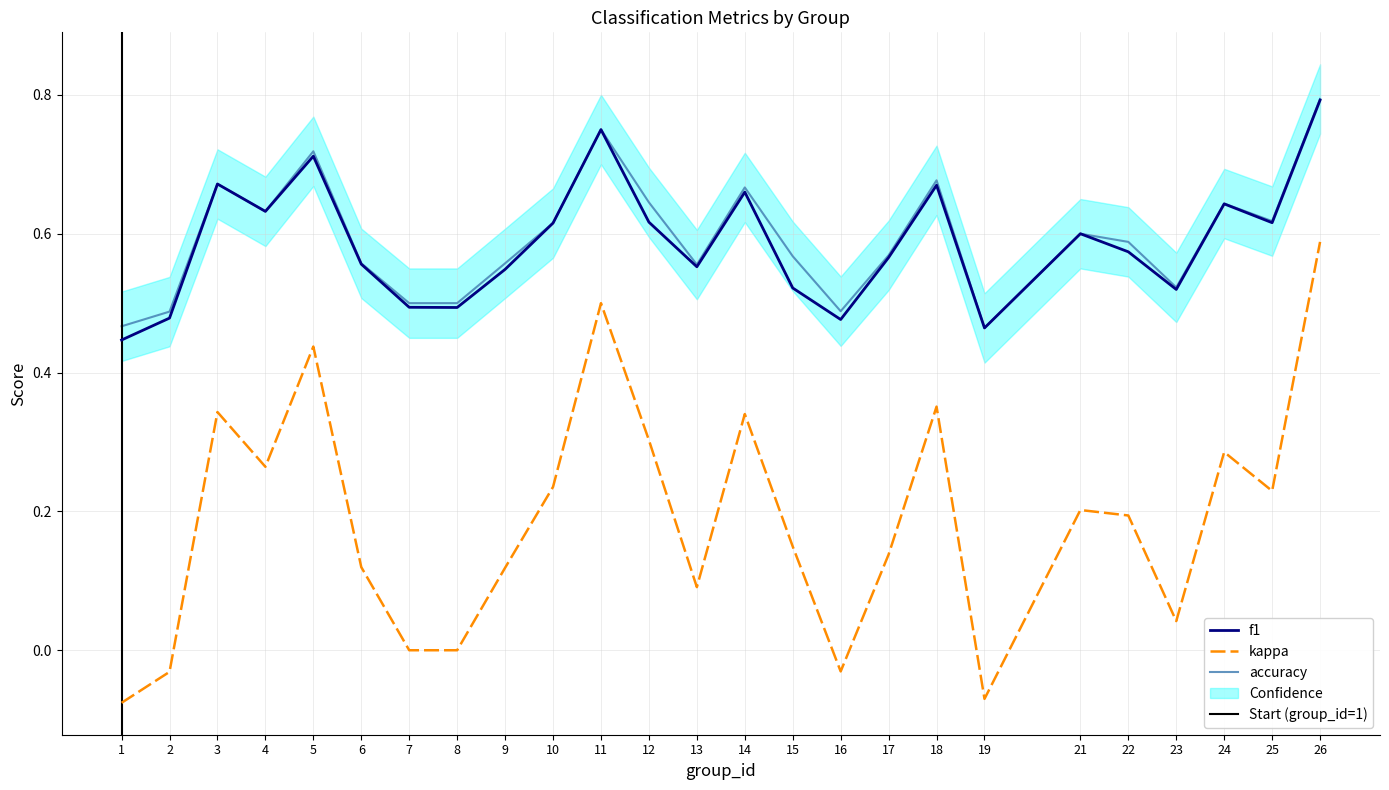

Which has a higher value, 2 or 24?

24